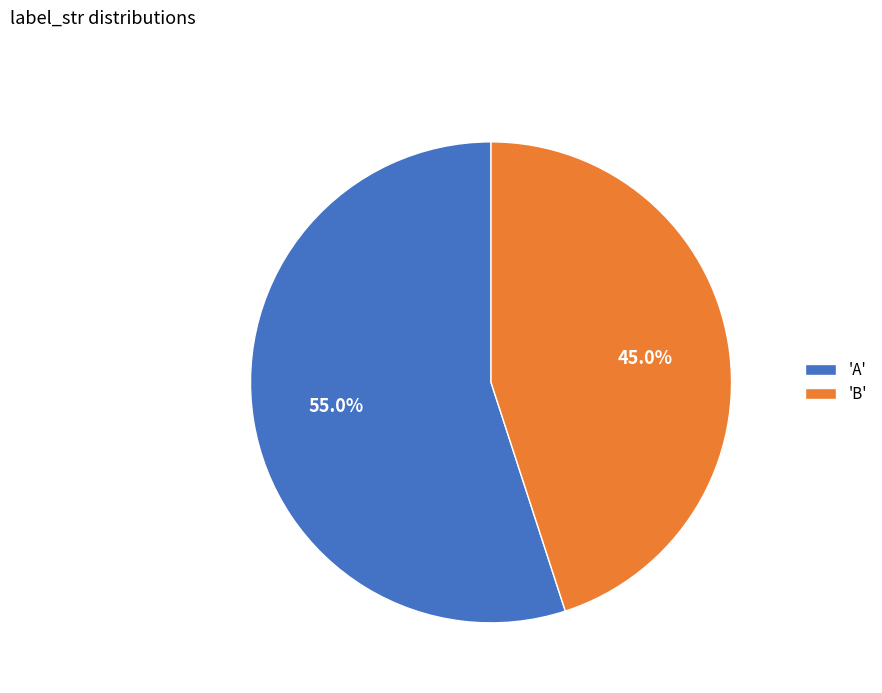

Count the number of slices in the pie.

2